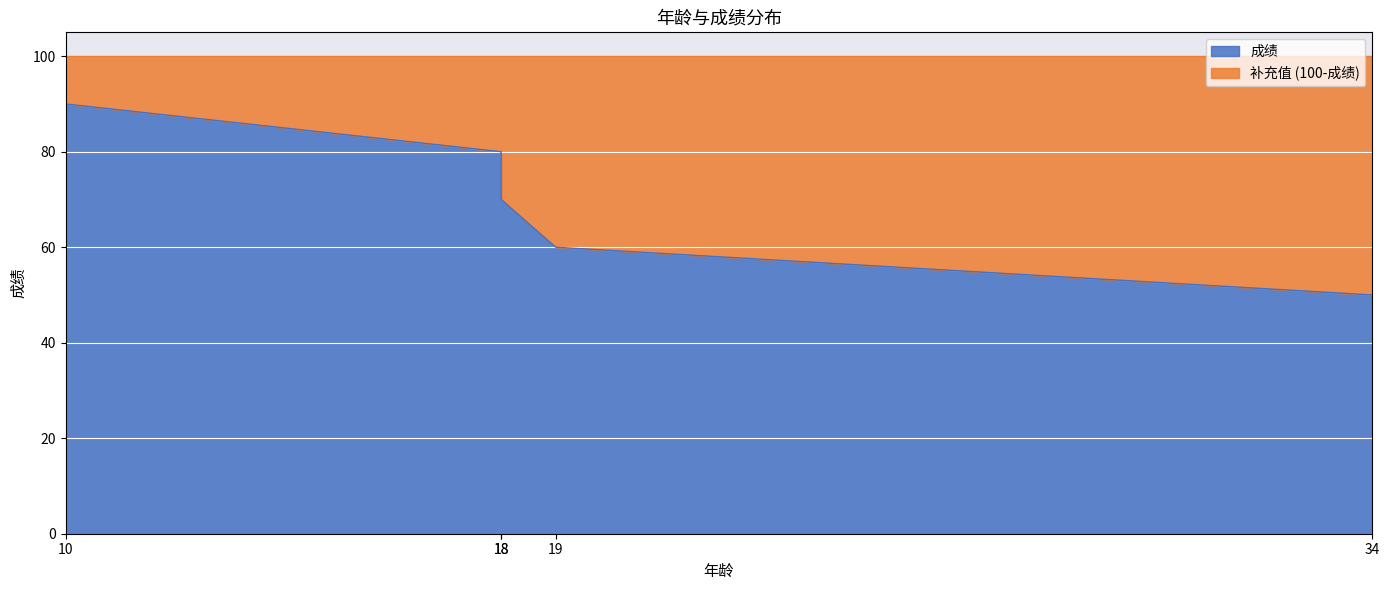

Rank the categories by value from highest to lowest.

10, 18, 18, 19, 34